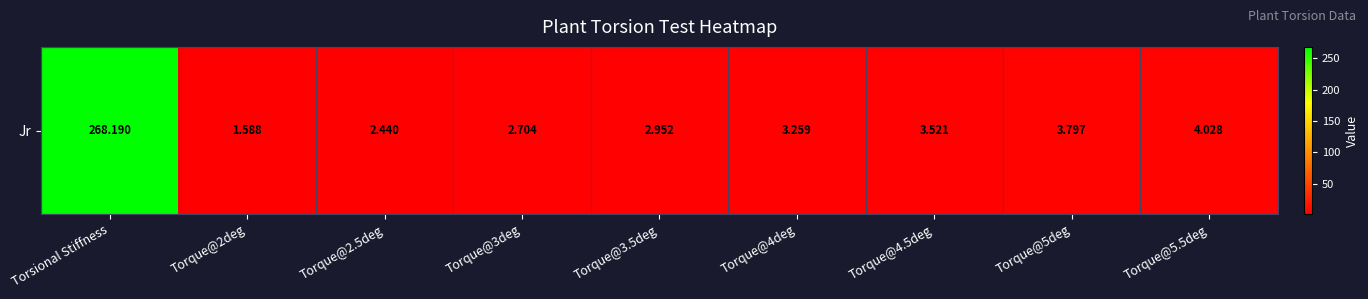

Where does the data first go above 3?

Torsional Stiffness